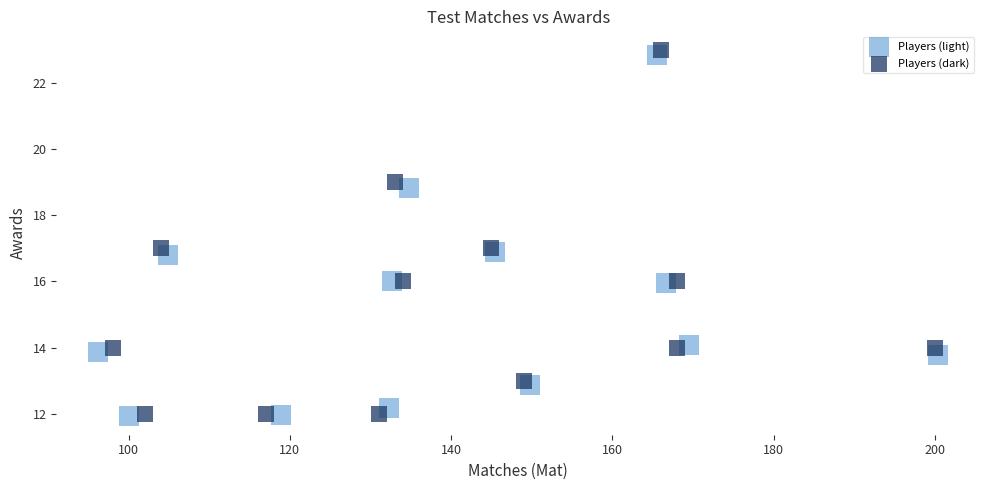

Which series contains the highest Y value?

Players (dark)